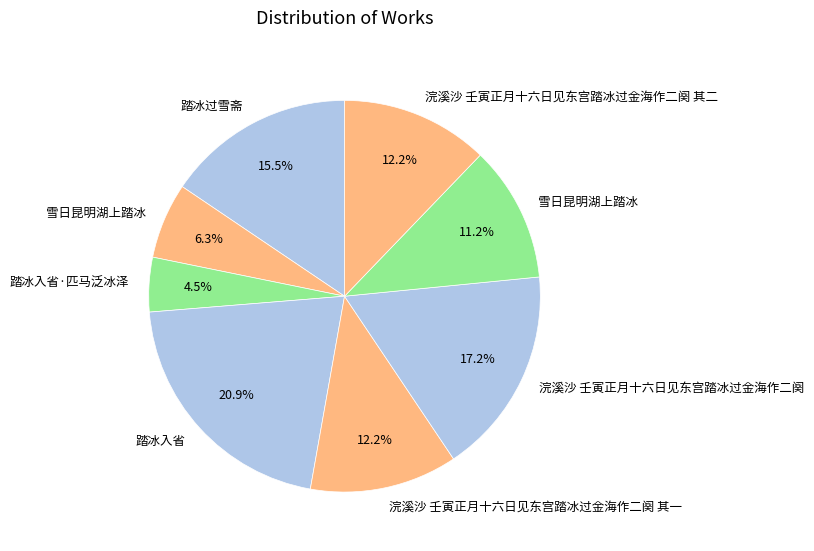

How many segments does this pie chart have?

8